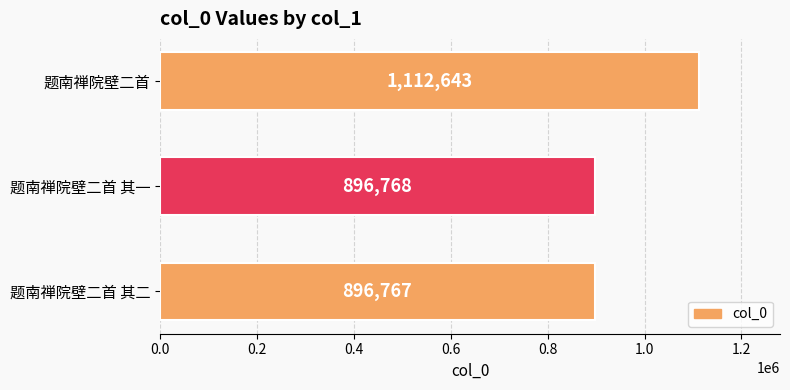

Between 题南禅院壁二首 其一 and 题南禅院壁二首, which is larger?

题南禅院壁二首